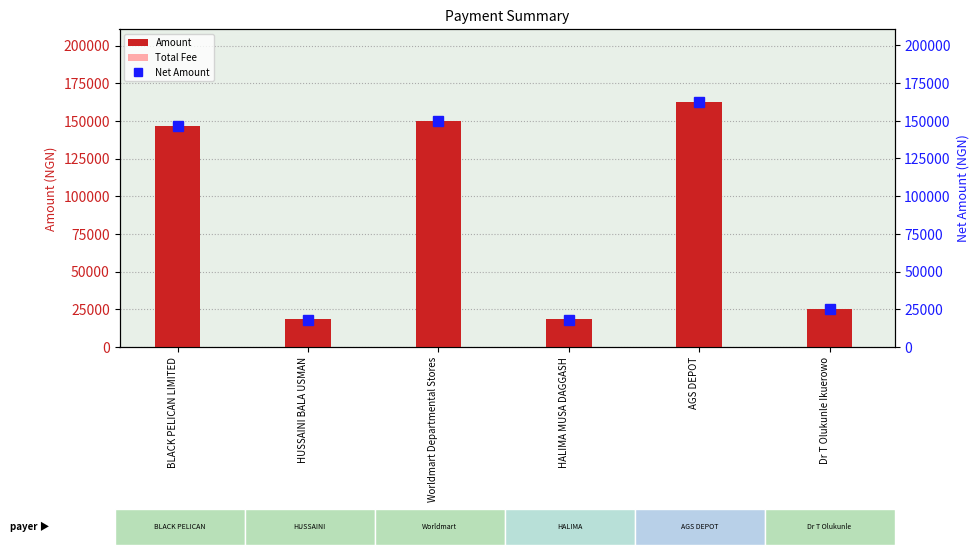

What is the maximum value shown in the chart?

162348.8